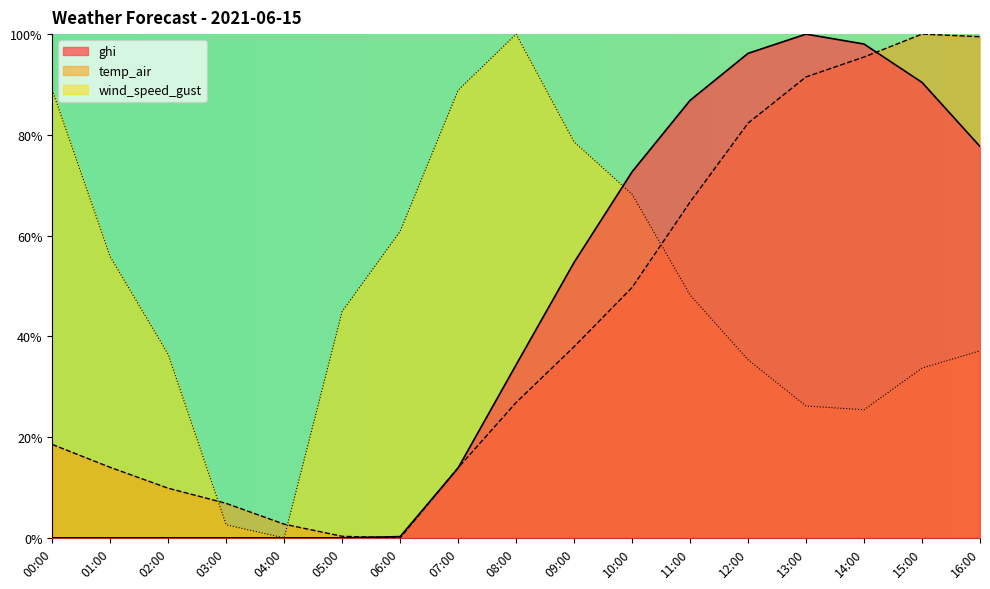

At how many categories does at least one series exceed 0?

17